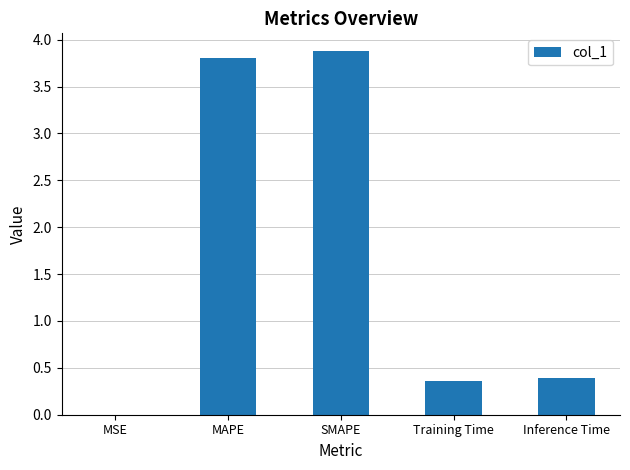

Are the bars horizontal?

No